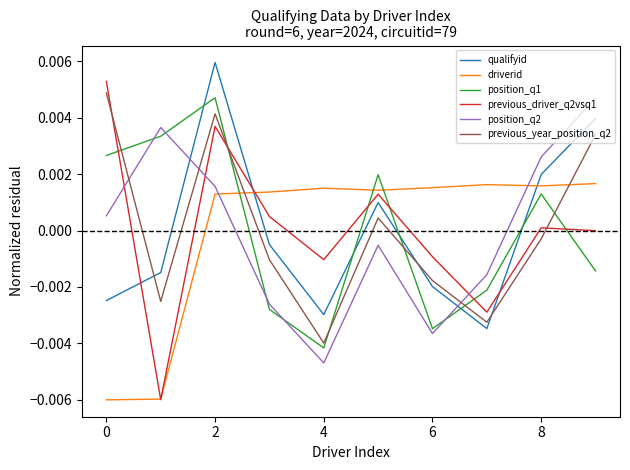

Which series has the largest range (max minus min)?

previous_driver_q2vsq1